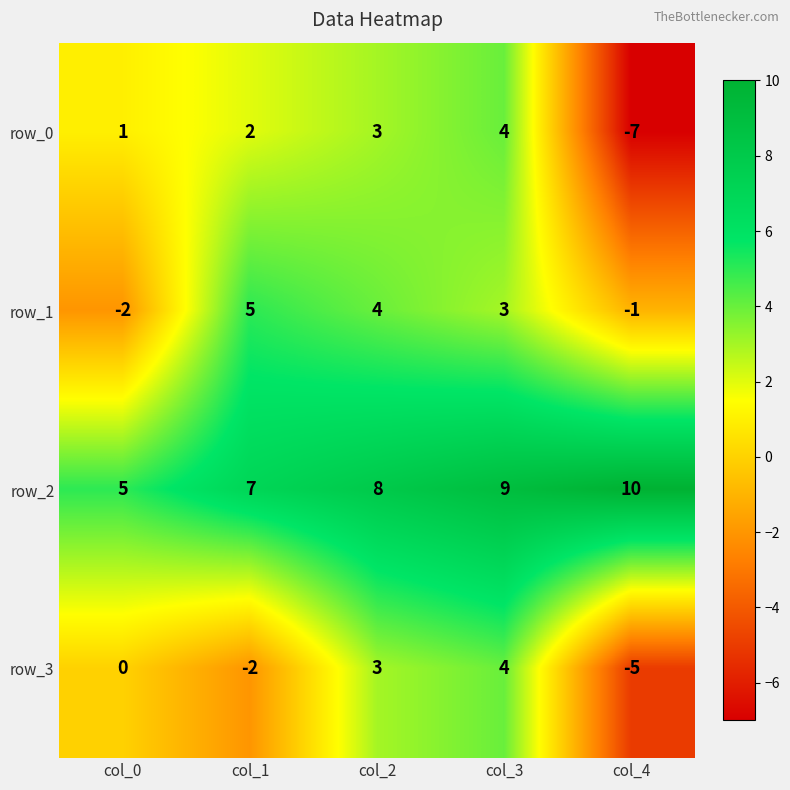

How many negative values does the row_0 series have?

1